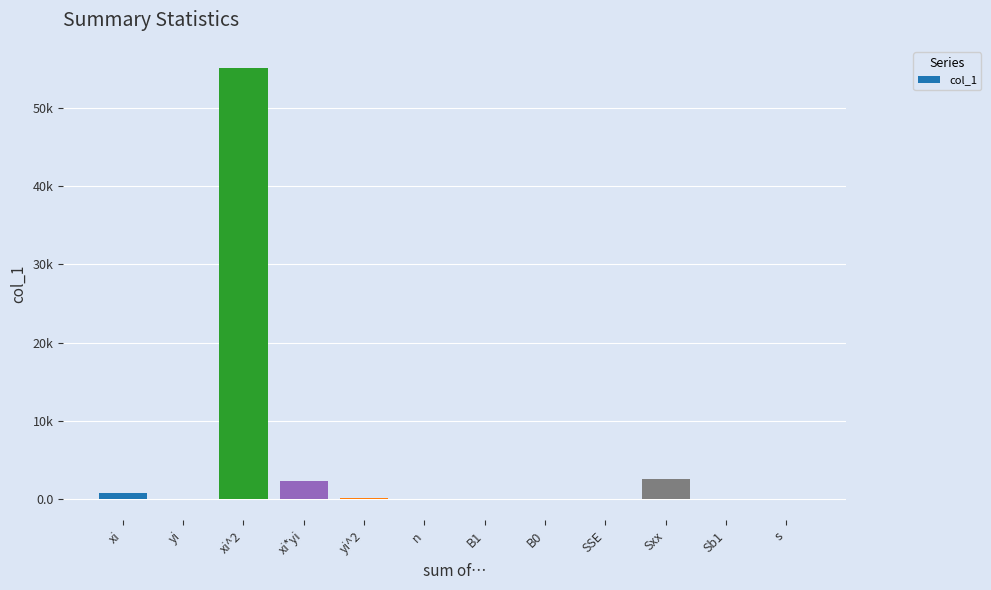

Are the bars horizontal?

No